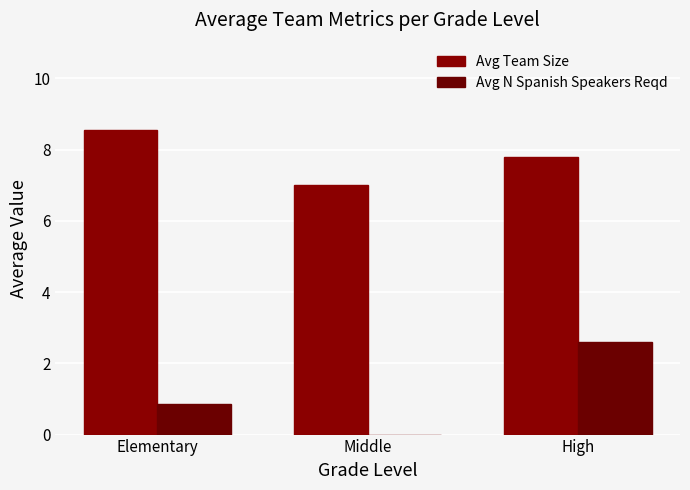

What is the difference between the second highest and minimum values in the Avg Team Size series?

0.8